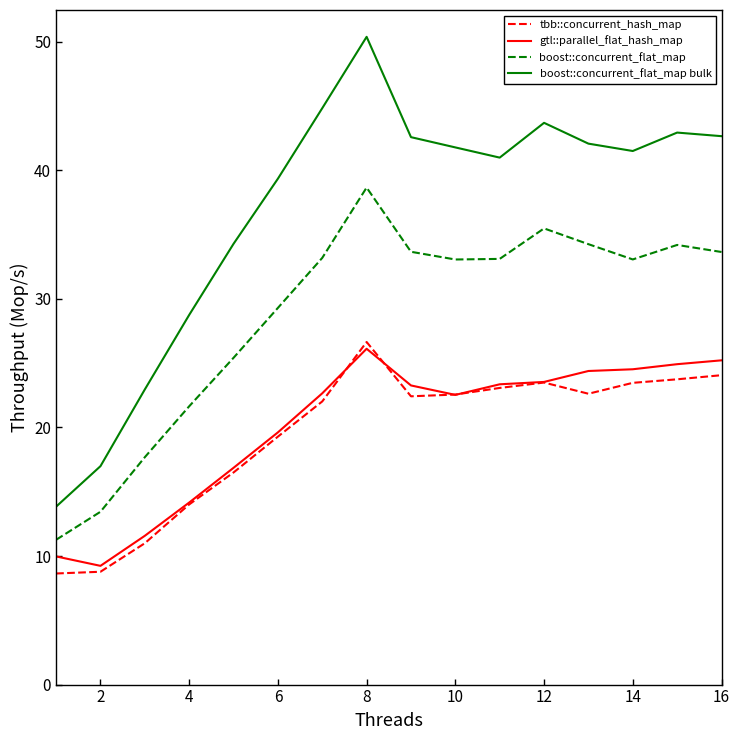

What is the average value of the tbb::concurrent_hash_map series?

19.5